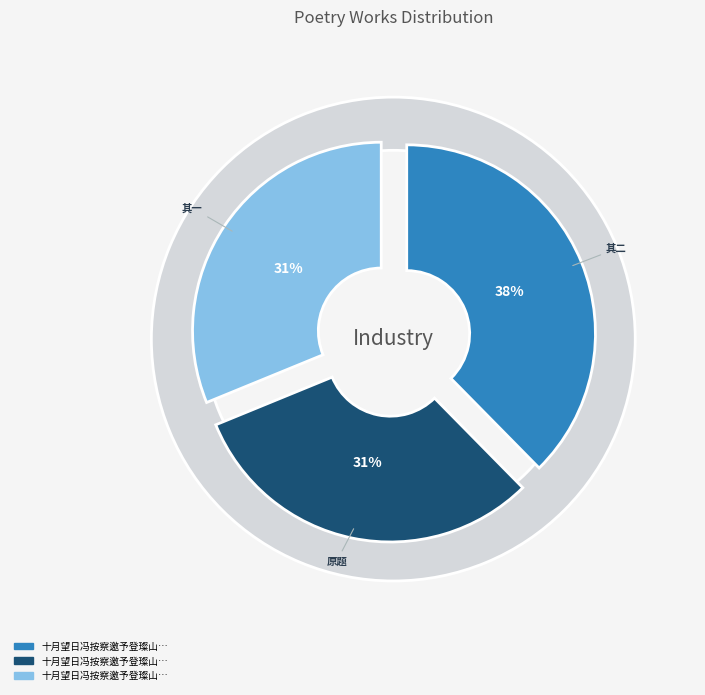

What percentage is the 十月望日冯按察邀予登璨山高处观庐仙丹井至于新筑中台上台述兴二首 其一 slice, to the nearest percent?

31%